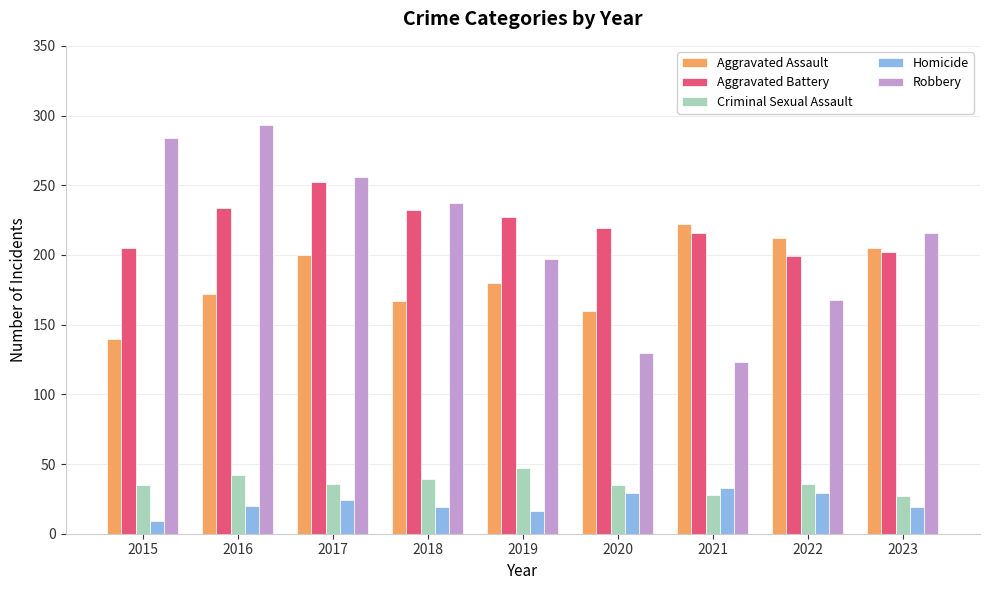

Where does the Aggravated Assault series first go above 180?

2017